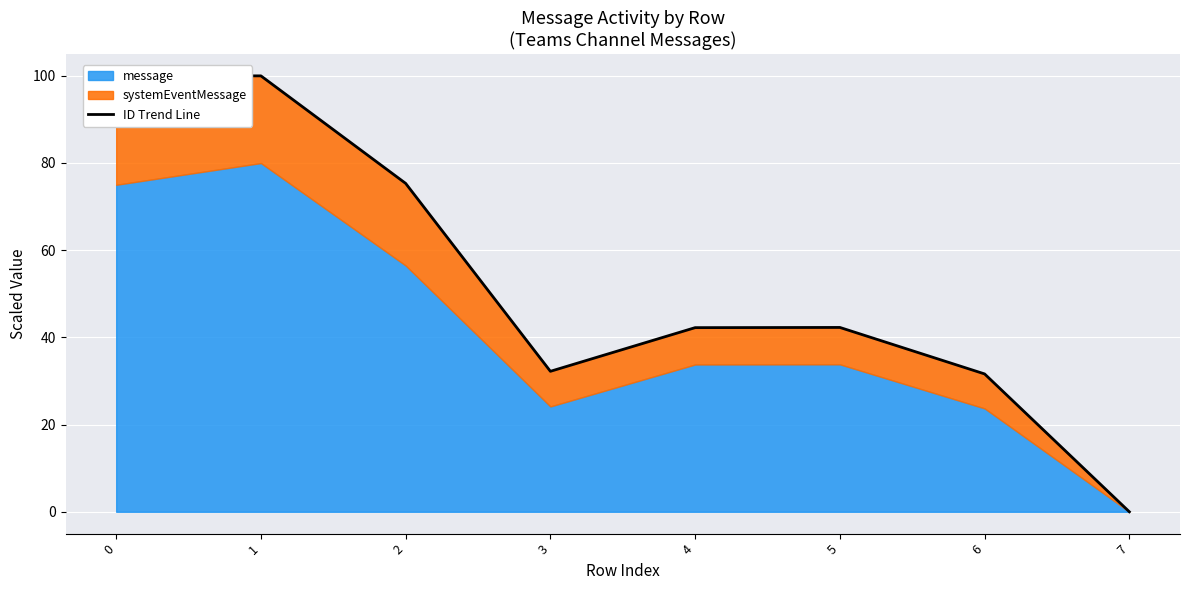

Reading left to right, transcribe all the data shown in this chart.

0=100.0	1=100.0	2=75.3	3=32.2	4=42.2	5=42.3	6=31.6	7=0.0